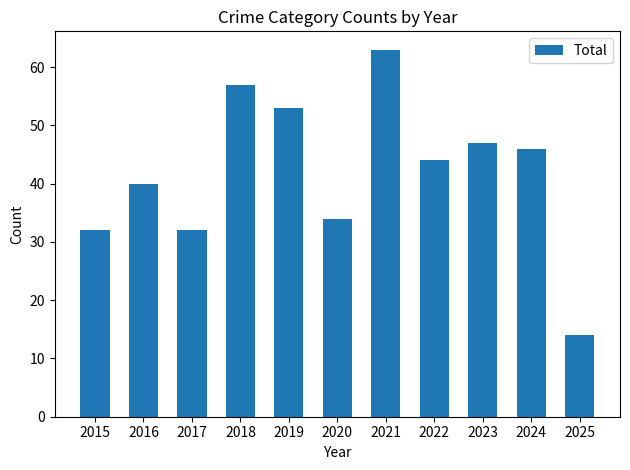

What is the greatest value displayed?

63